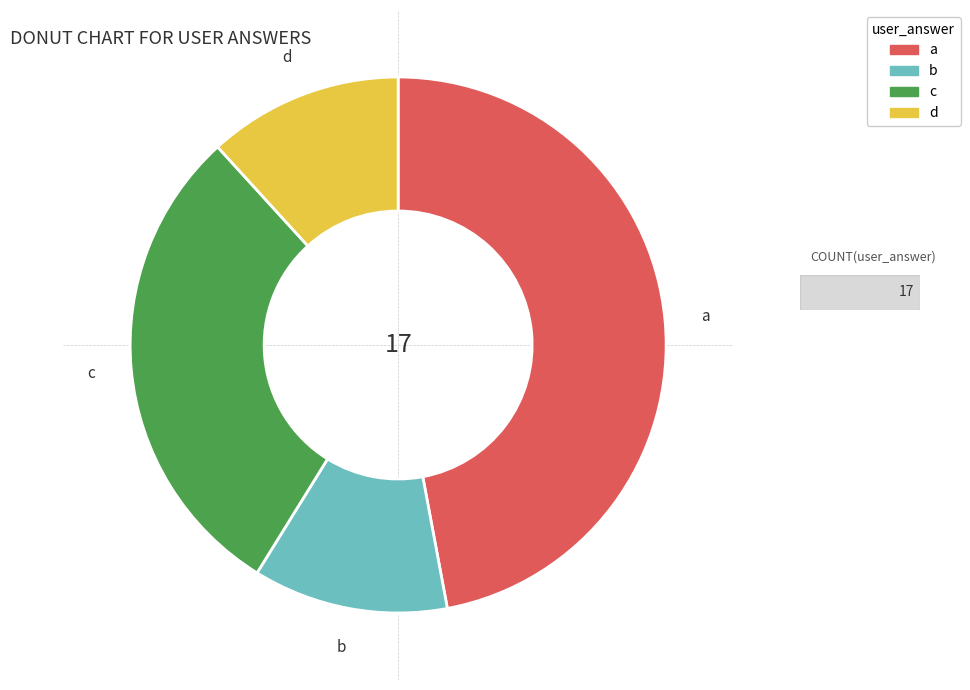

Combined, do b and d account for over 50%?

No